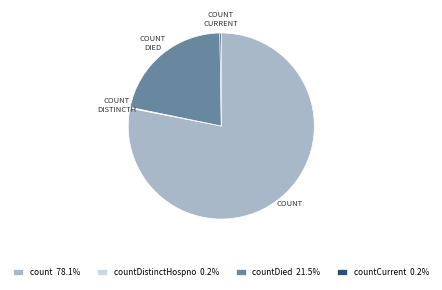

Does any single category account for the majority?

Yes